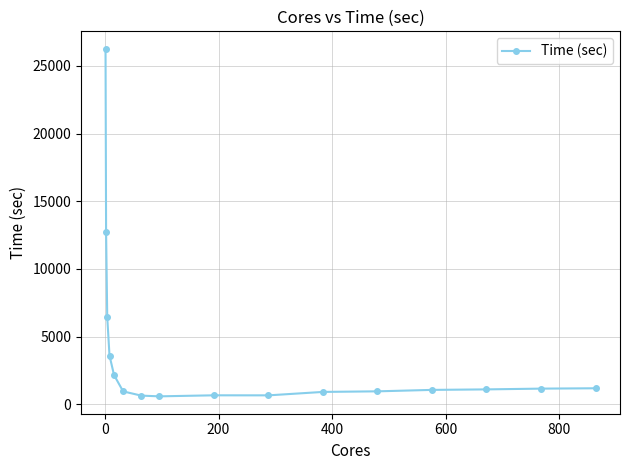

What is the value of the 2nd point from the left?

12711.7